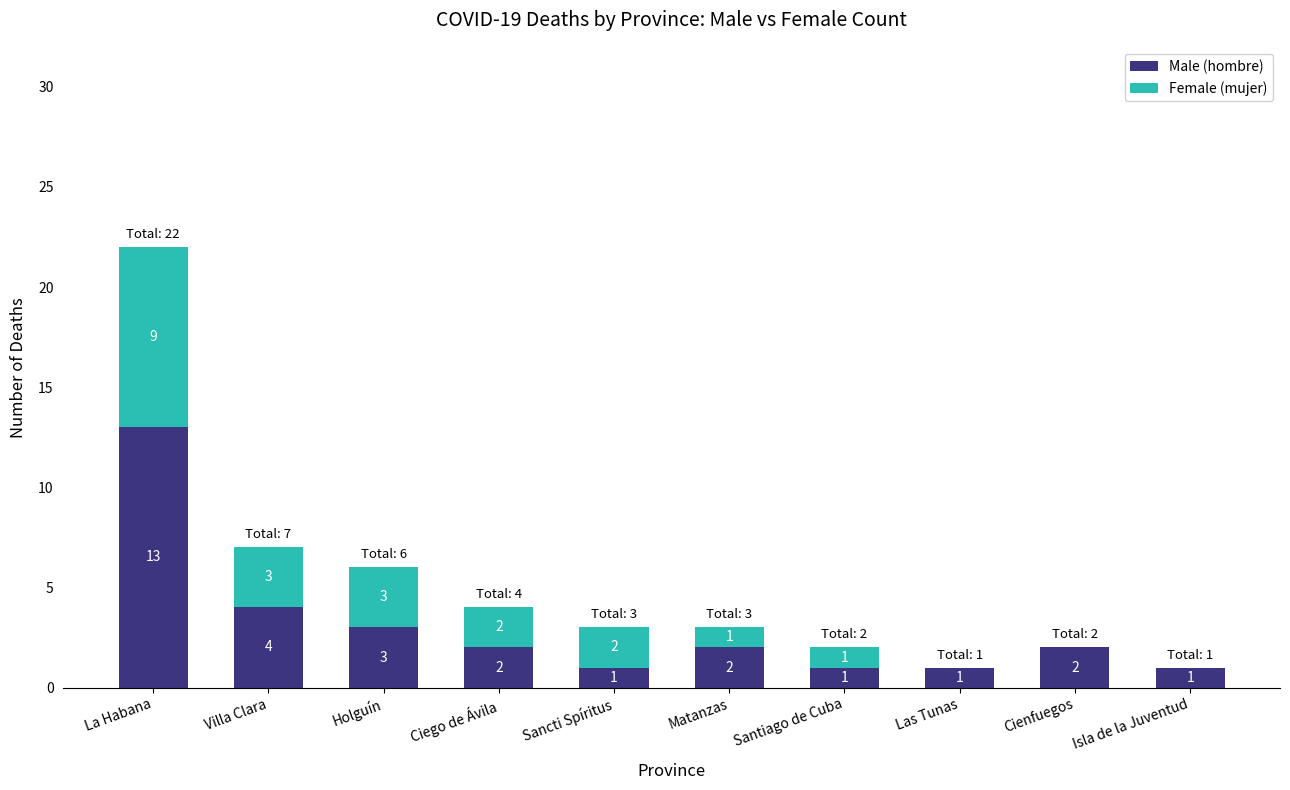

Is it true that Male (hombre) equals 1 at Sancti Spíritus?

True